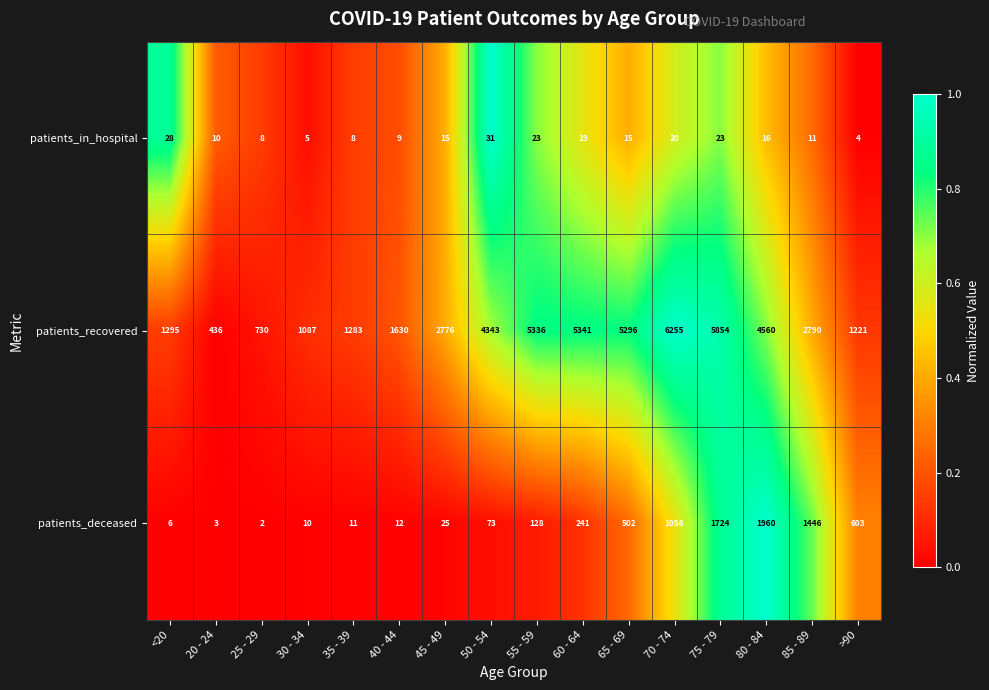

What is the difference between the patients_recovered values at 65 - 69 and 45 - 49?

2520